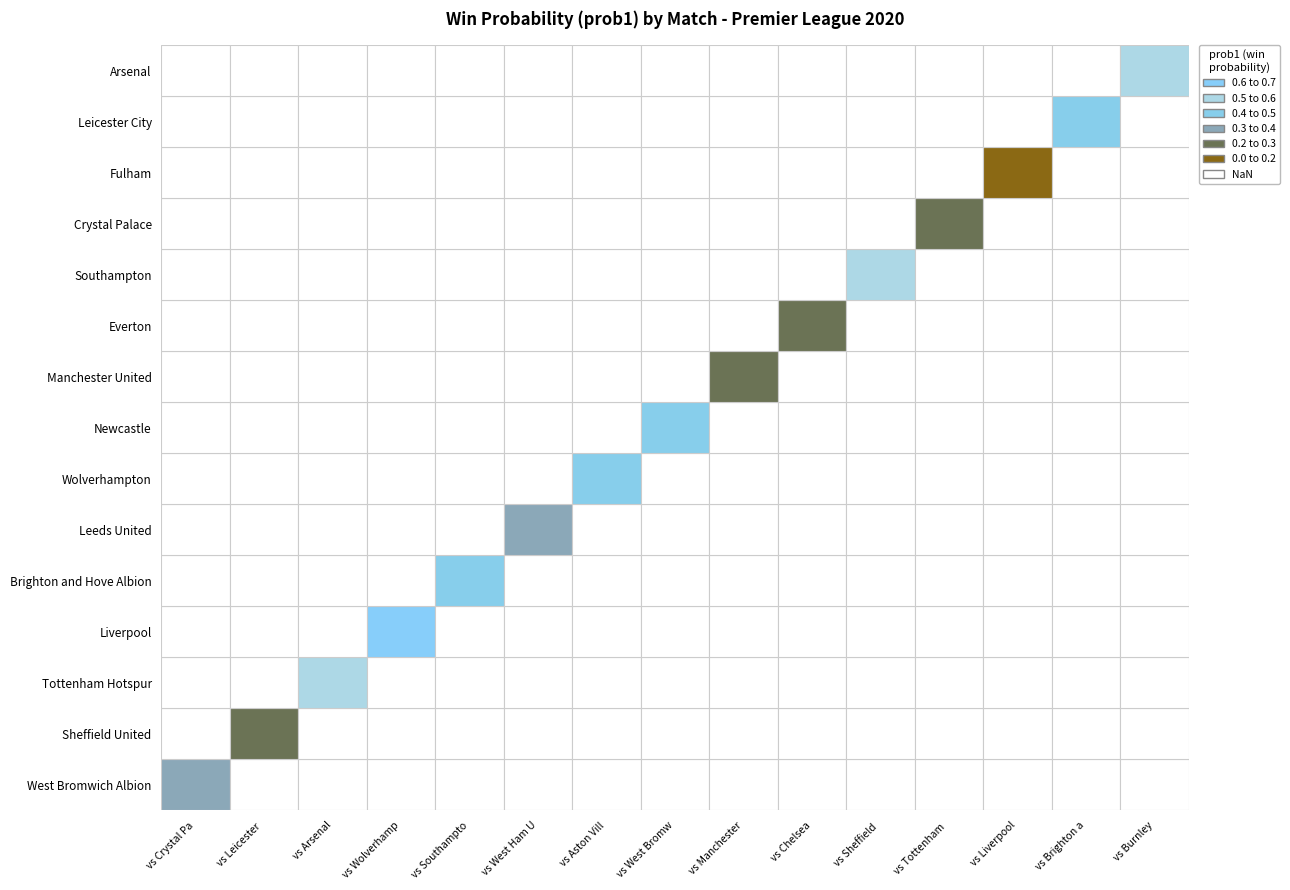

True or false: the data shows 0.3 at 2.

False